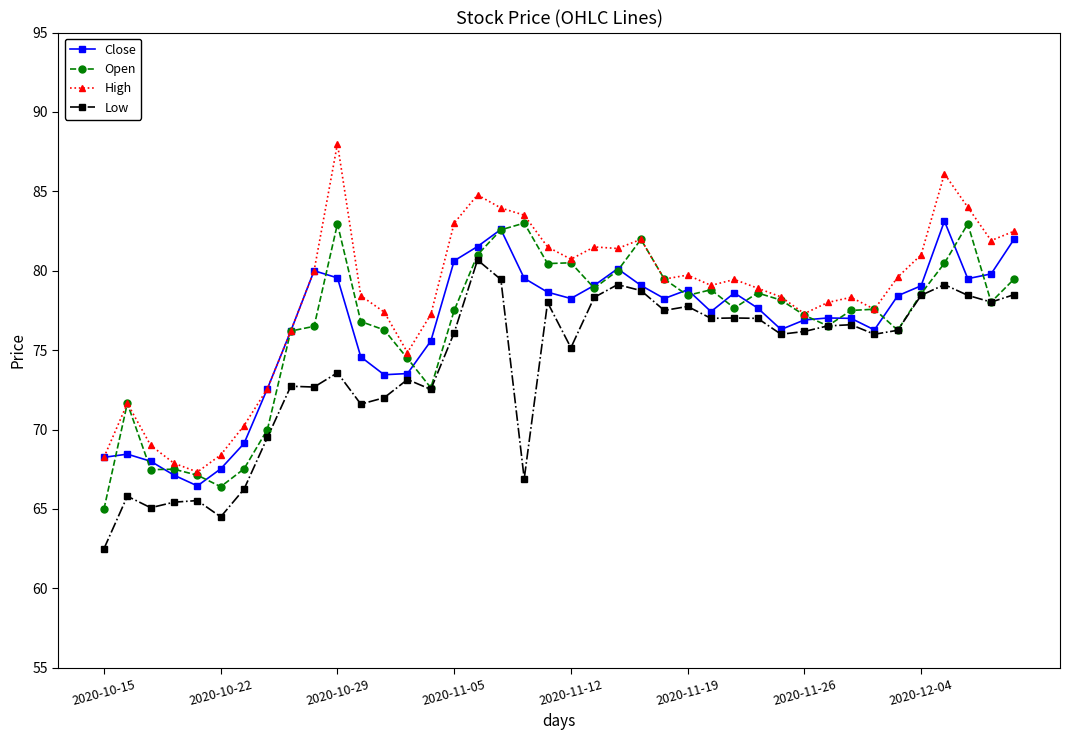

Which series has the largest total across all categories?

High